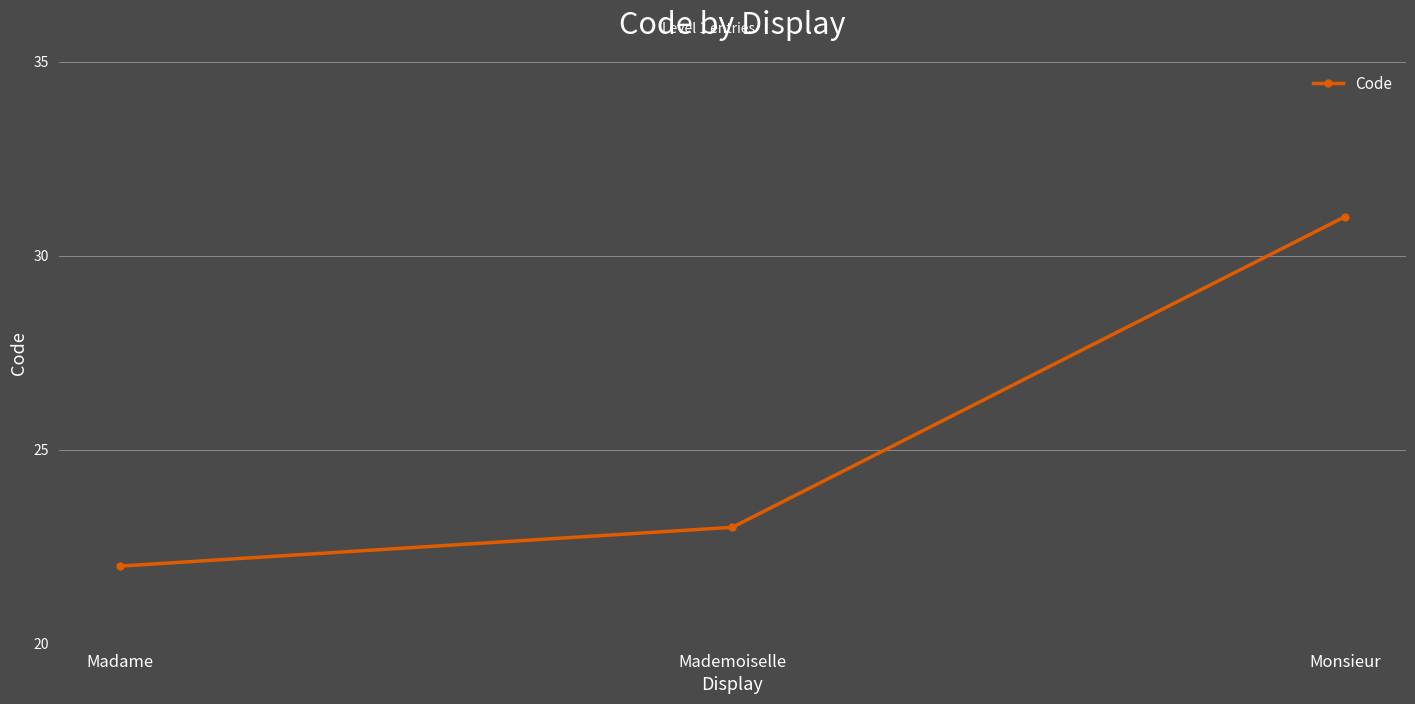

What is the value of the 3rd point from the left?

31